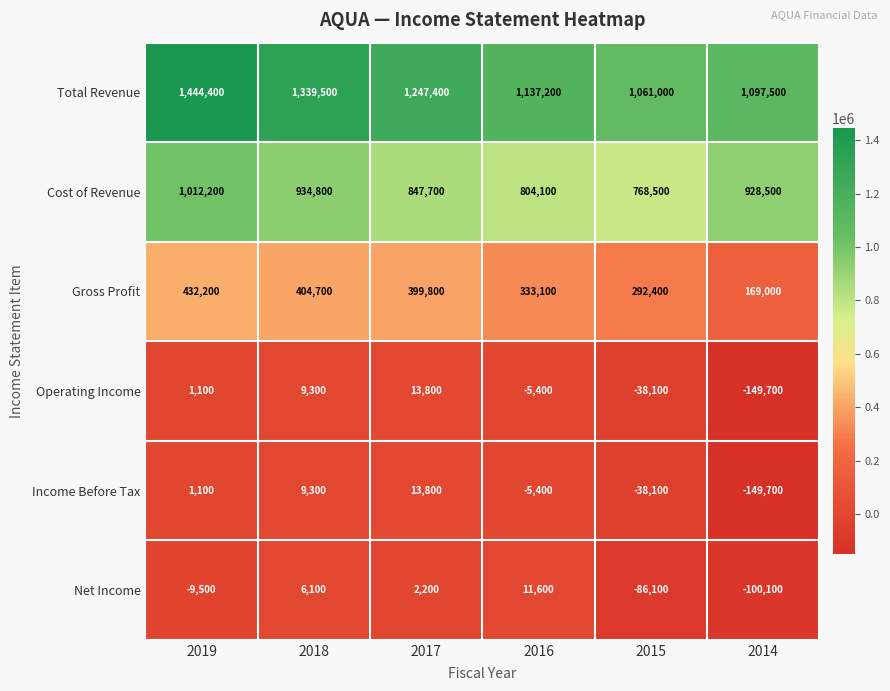

Between 2019 and 2015, which series saw the biggest shift?

Total Revenue